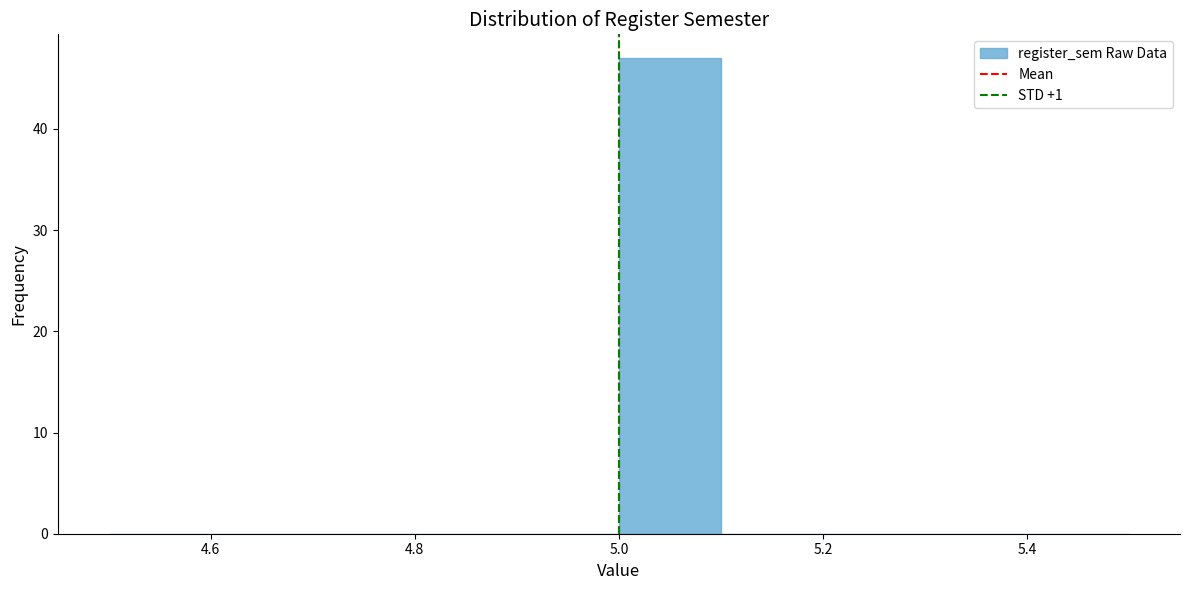

What is the height of the bar covering 5.0 to 5.1 on the x-axis? The values are not printed on the chart, so give them approximately, as read against the axis.

47